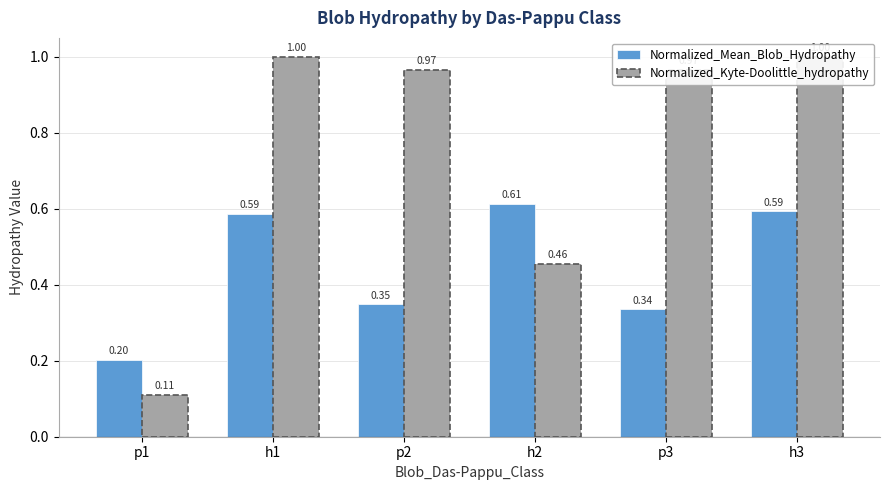

What is the minimum value shown in the chart?

0.1